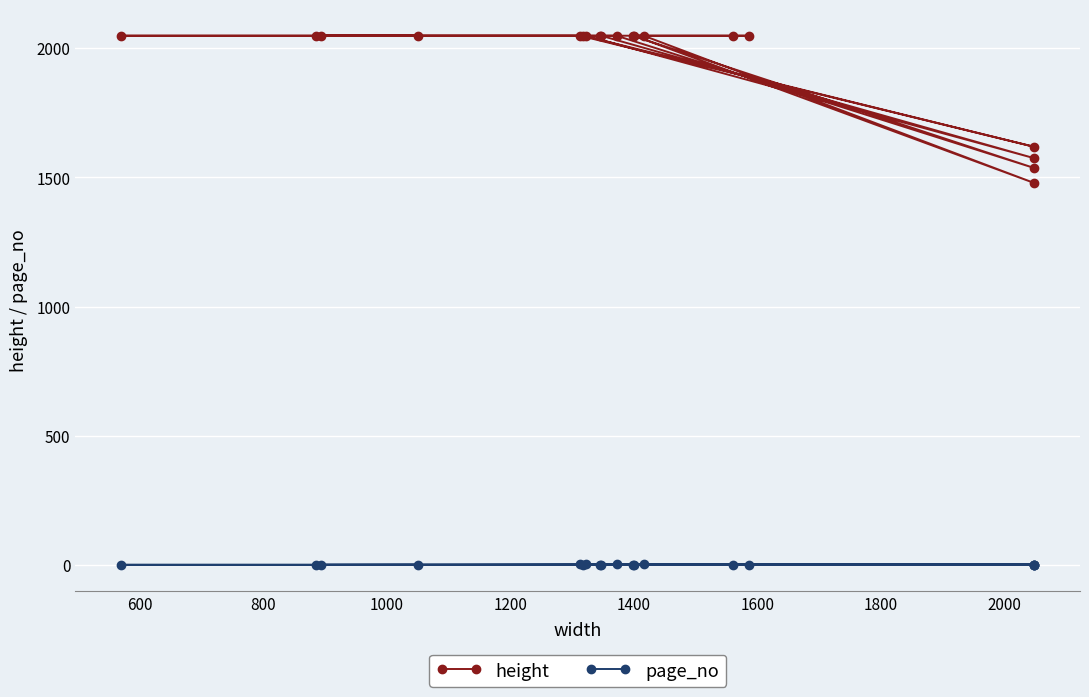

What is the value of the page_no point at the 18th from the left?

1